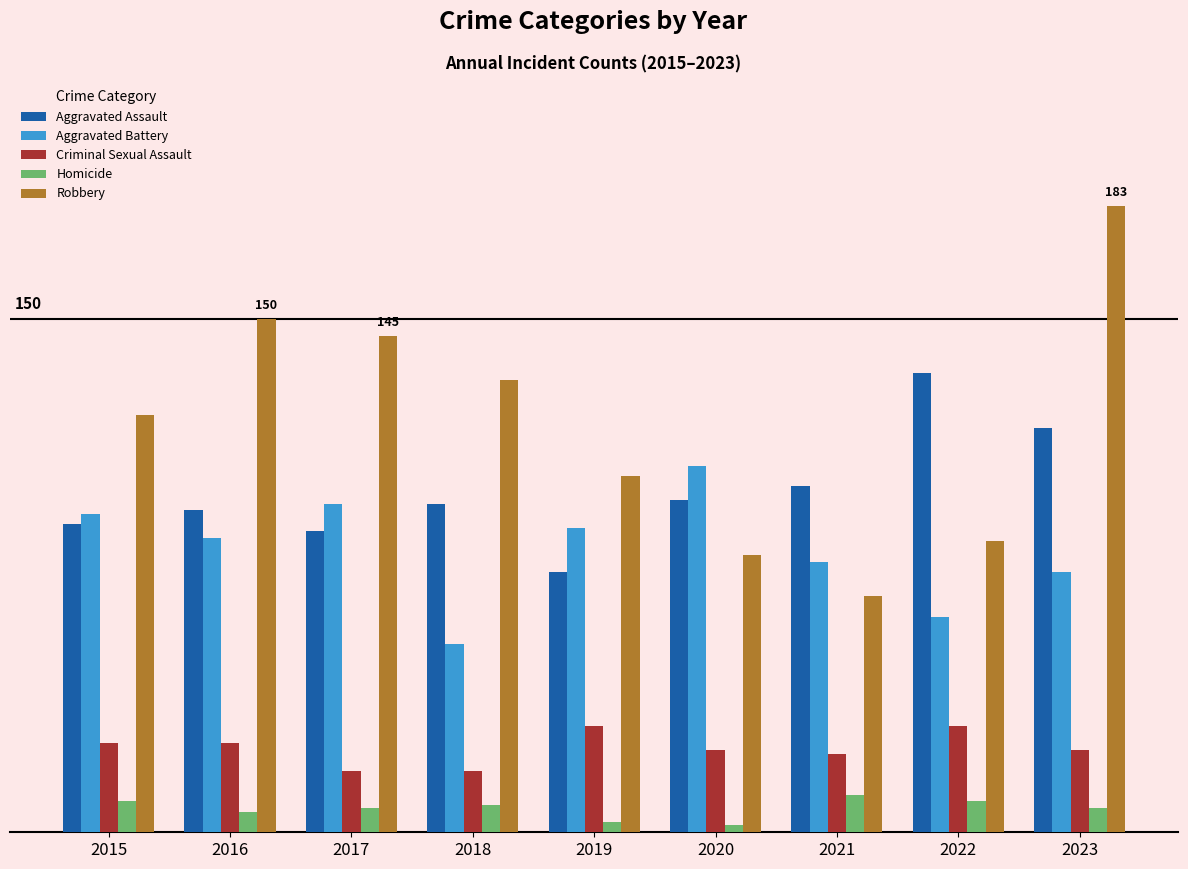

At how many categories does at least one series exceed 131?

5